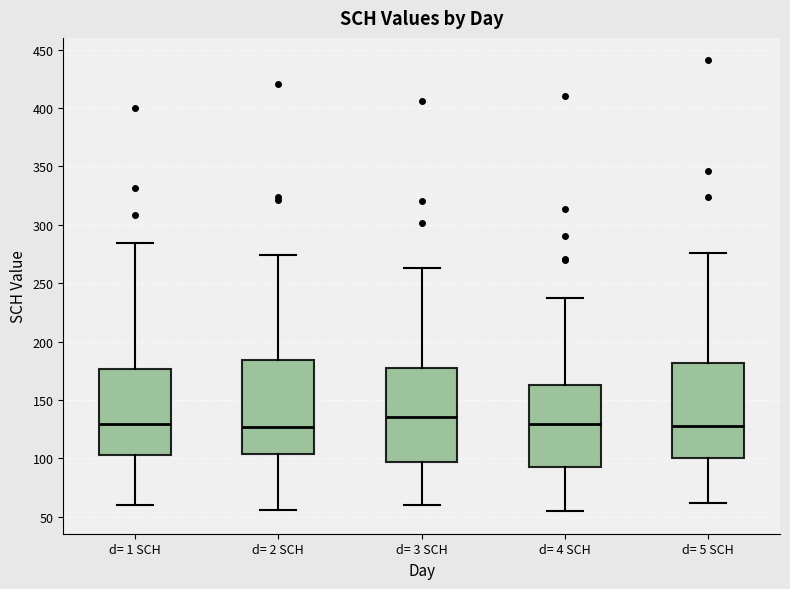

Reading left to right, read every box against the y-axis: the position of its median line, the range the box covers, and the ends of its whiskers. The values are not printed on the chart, so give them approximately, as read against the axis.

d= 1 SCH: median 130, box 105 to 175, whiskers 60 to 285
d= 2 SCH: median 125, box 105 to 185, whiskers 55 to 275
d= 3 SCH: median 135, box 95 to 175, whiskers 60 to 265
d= 4 SCH: median 130, box 95 to 165, whiskers 55 to 235
d= 5 SCH: median 125, box 100 to 180, whiskers 60 to 275